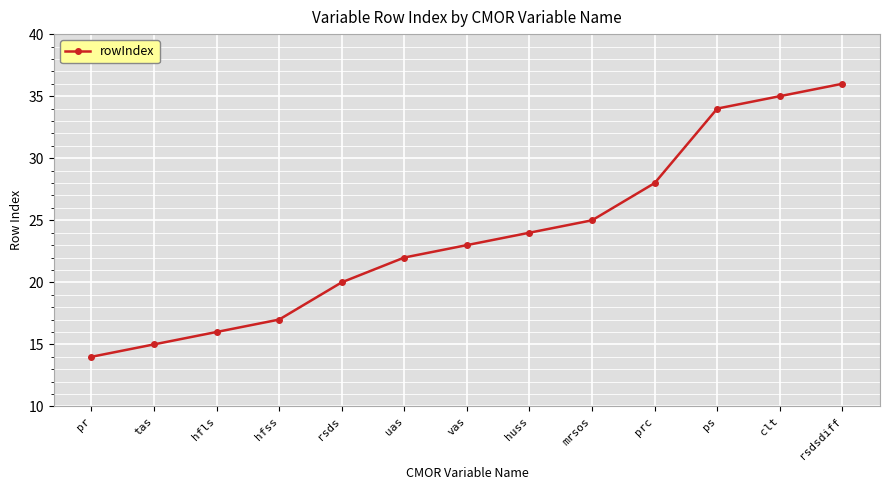

The chart shows a value of 28 at prc. True or false?

True